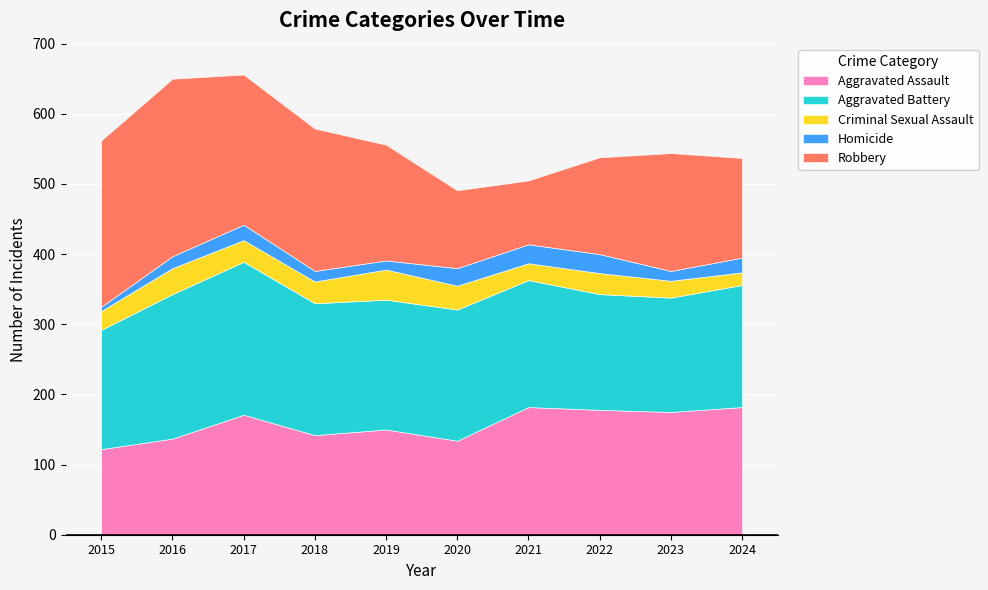

At which category is the sum across all series the highest?

2017